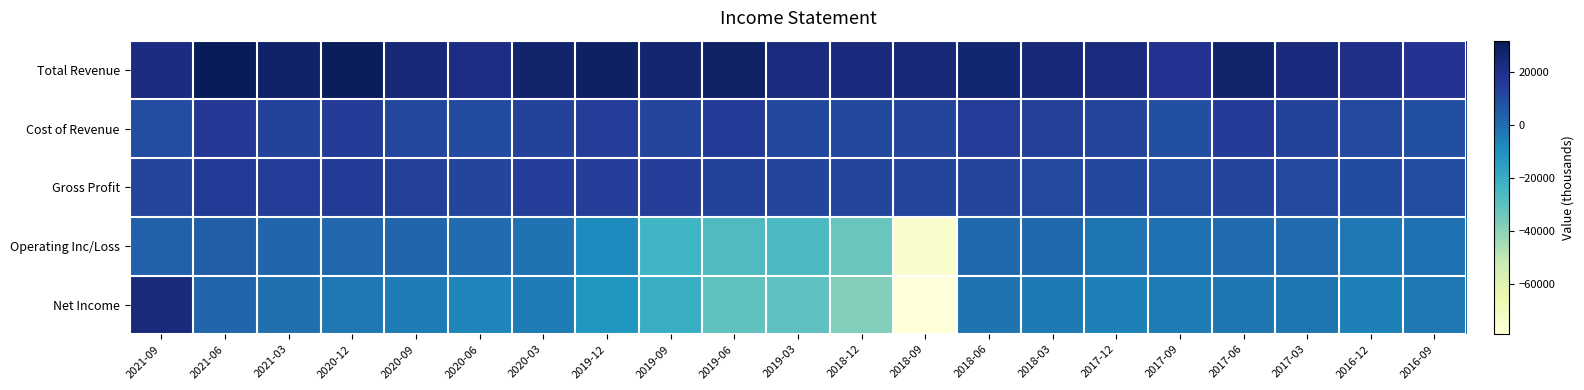

Rank the series by their maximum value, from highest to lowest.

Total Revenue, Net Income, Cost of Revenue, Gross Profit, Operating Inc/Loss